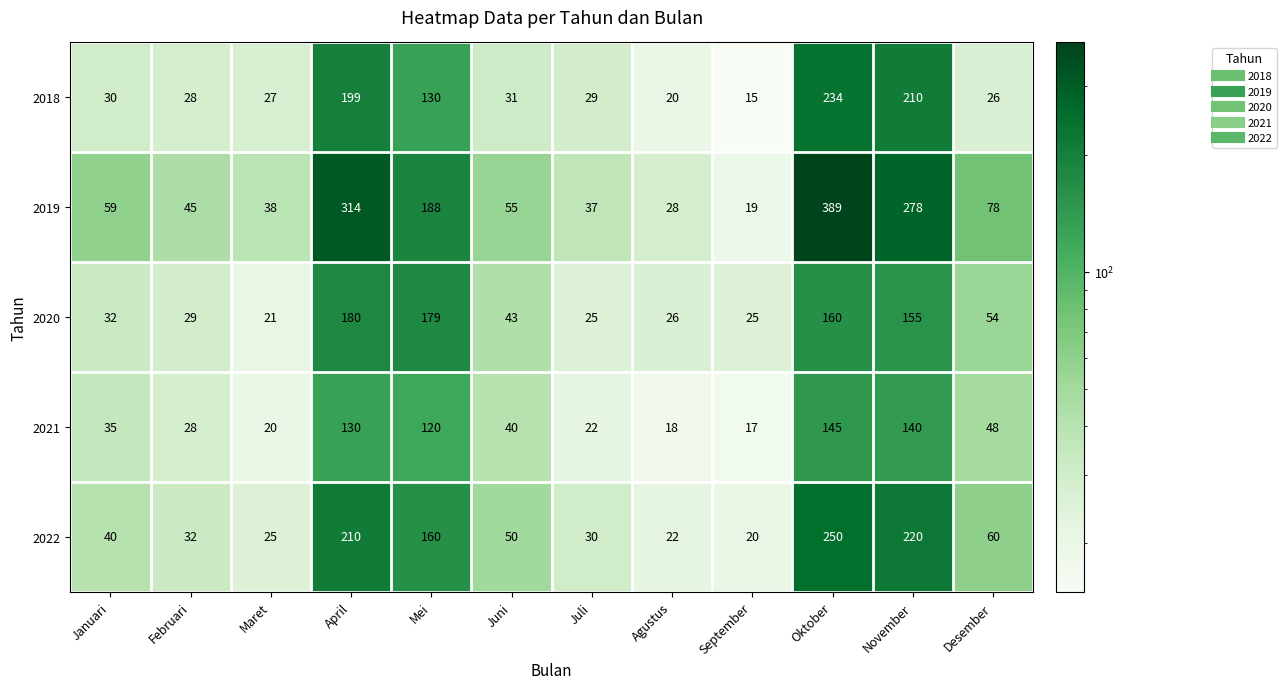

Which series changed the most between Mei and Juli?

2020